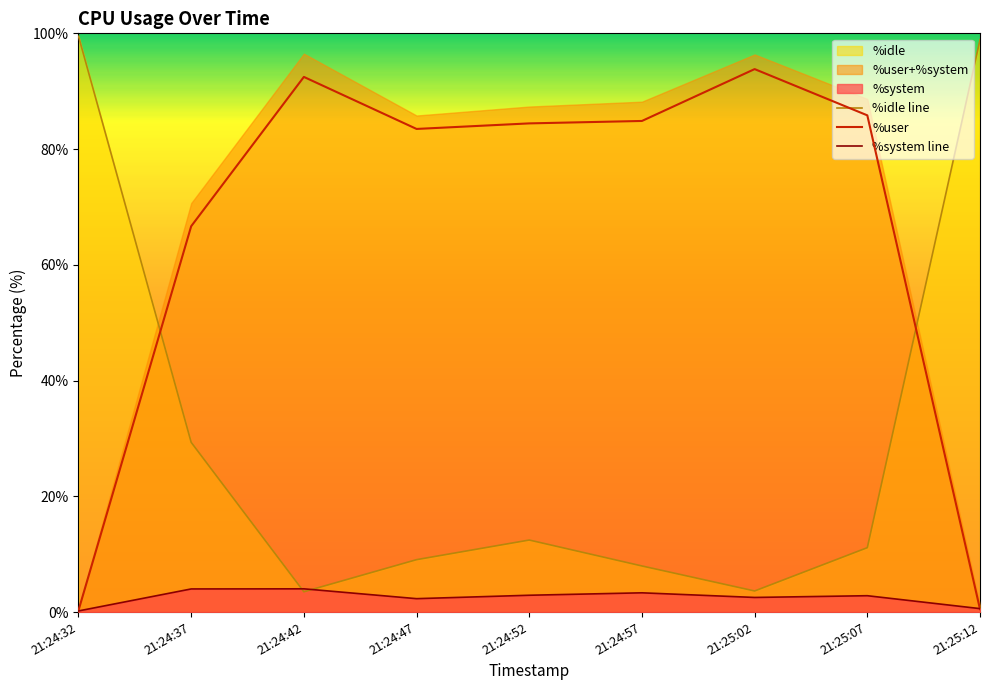

What is the difference between the maximum and minimum values in the %idle series?

96.0